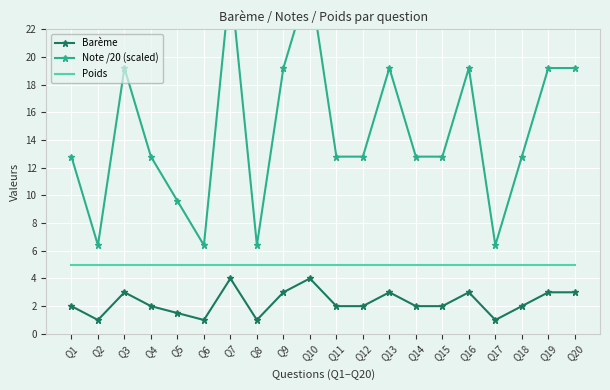

Reading right to left, transcribe all the data shown in this chart.

Barème: Q20=3.0	Q19=3.0	Q18=2.0	Q17=1.0	Q16=3.0	Q15=2.0	Q14=2.0	Q13=3.0	Q12=2.0	Q11=2.0	Q10=4.0	Q9=3.0	Q8=1.0	Q7=4.0	Q6=1.0	Q5=1.5	Q4=2.0	Q3=3.0	Q2=1.0	Q1=2.0
Note /20 (scaled): Q20=19.2	Q19=19.2	Q18=12.8	Q17=6.4	Q16=19.2	Q15=12.8	Q14=12.8	Q13=19.2	Q12=12.8	Q11=12.8	Q10=25.6	Q9=19.2	Q8=6.4	Q7=25.6	Q6=6.4	Q5=9.6	Q4=12.8	Q3=19.2	Q2=6.4	Q1=12.8
Poids: Q20=5.0	Q19=5.0	Q18=5.0	Q17=5.0	Q16=5.0	Q15=5.0	Q14=5.0	Q13=5.0	Q12=5.0	Q11=5.0	Q10=5.0	Q9=5.0	Q8=5.0	Q7=5.0	Q6=5.0	Q5=5.0	Q4=5.0	Q3=5.0	Q2=5.0	Q1=5.0